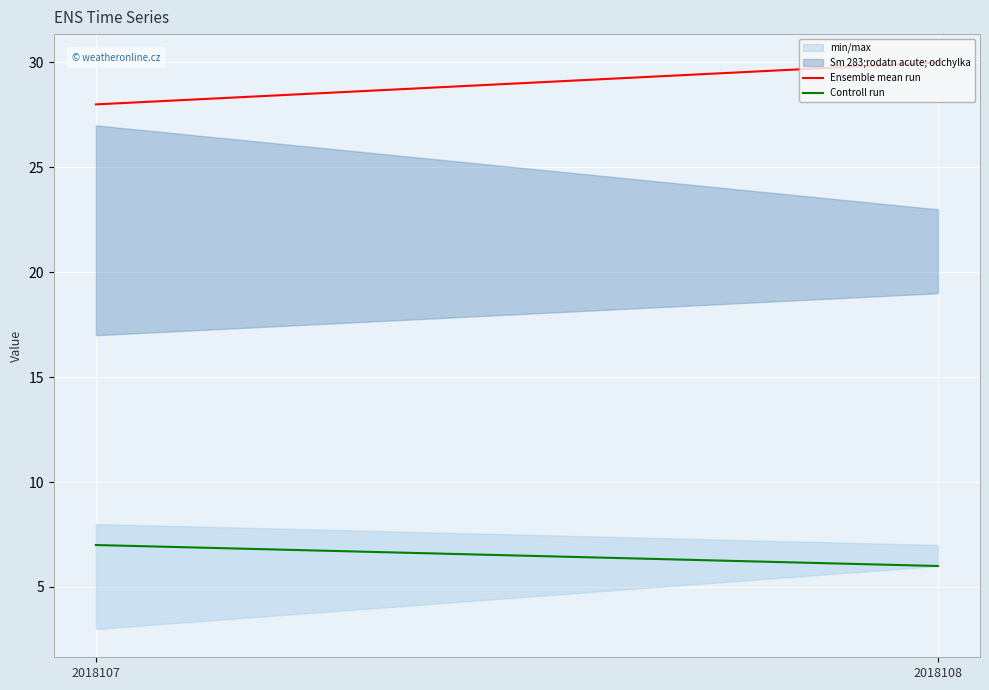

Rank the categories by Controll run value from lowest to highest.

2018108, 2018107